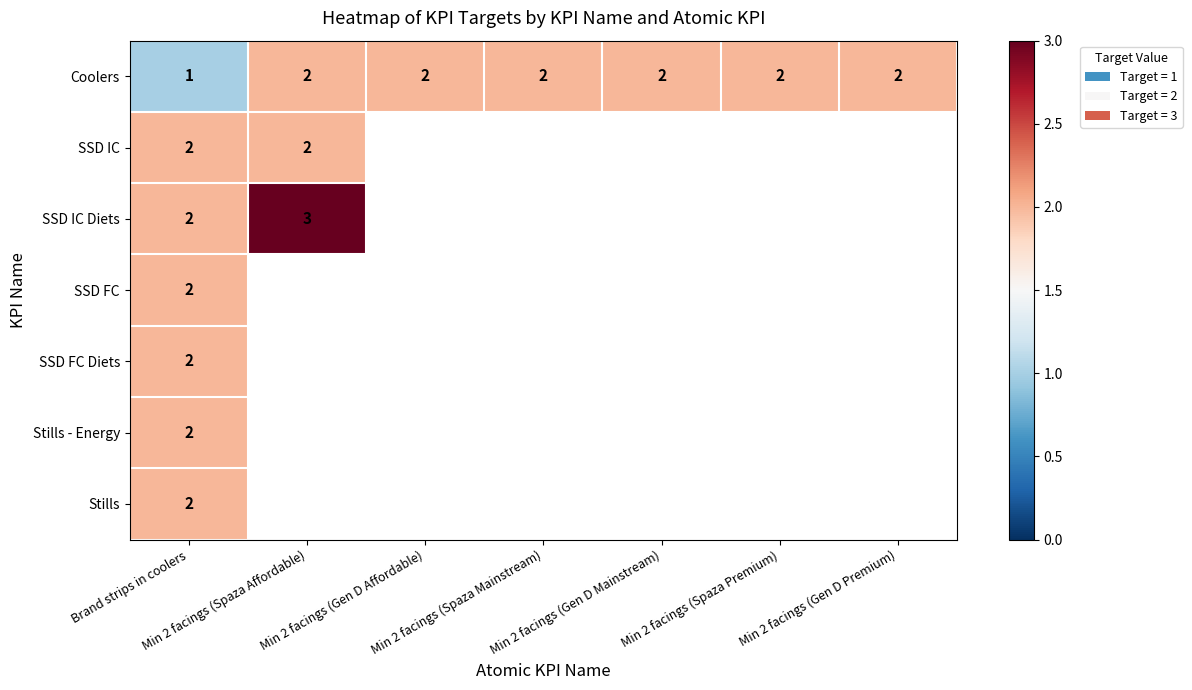

True or false: Stills - Energy has a value of 2.8 at Brand strips in coolers.

False